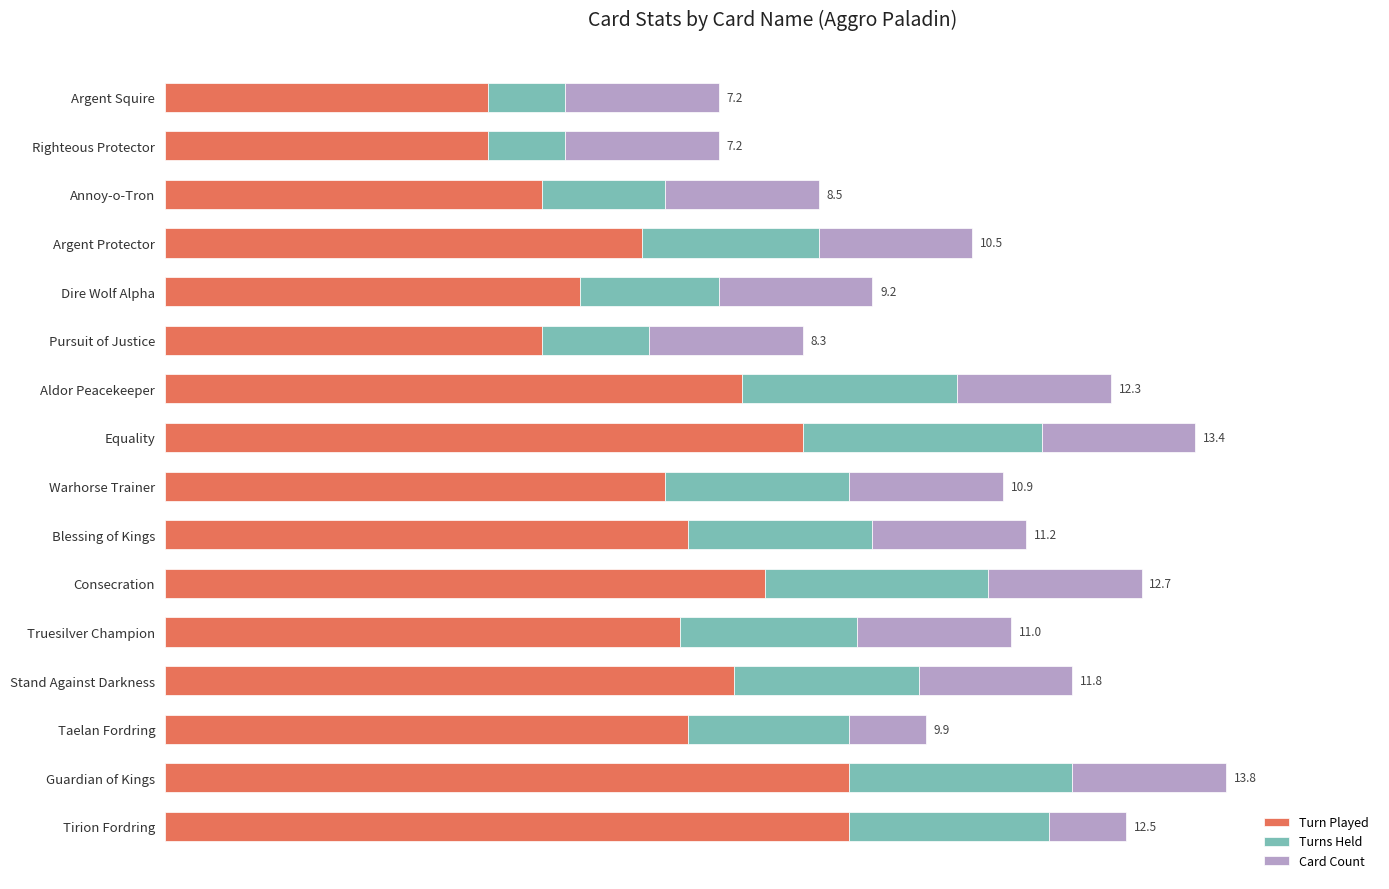

What is the value of the Turn Played bar at the 7th from the left?

7.5